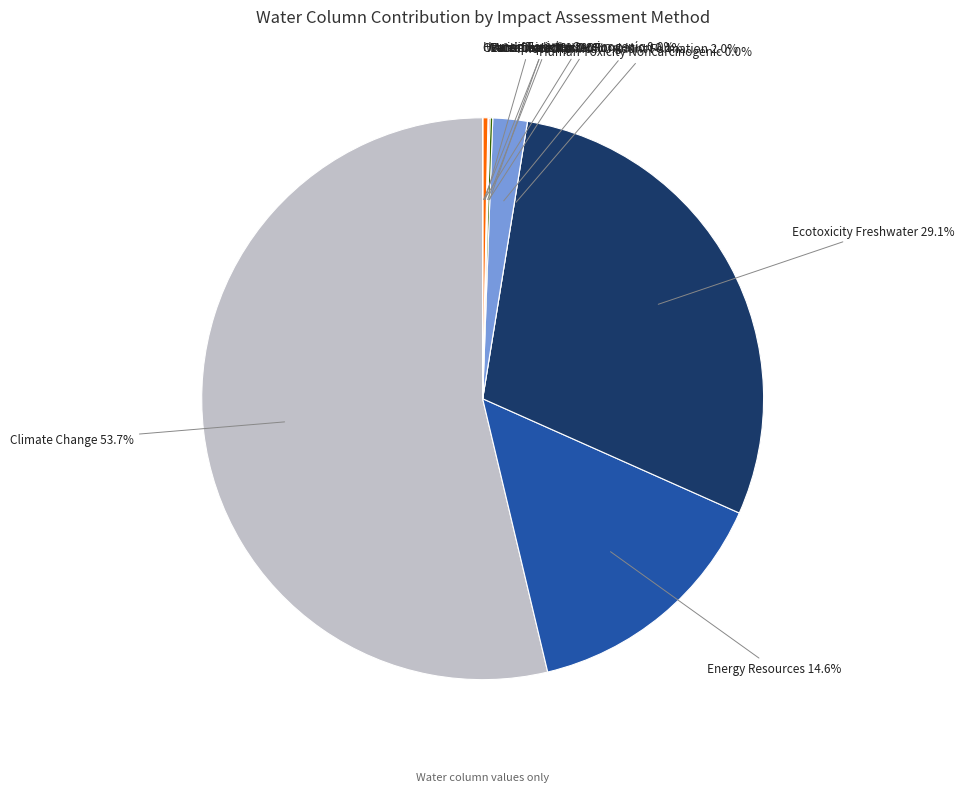

Which category has the smallest portion of the pie?

Human Toxicity Carcinogenic